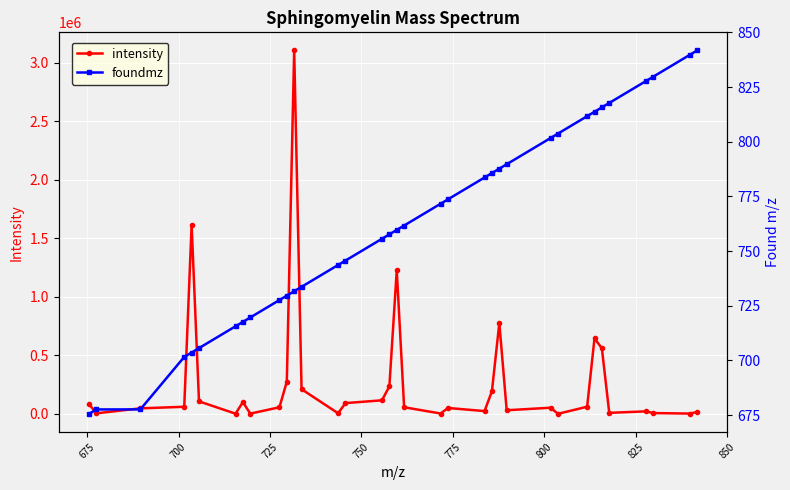

What is the maximum value for foundmz?

841.7